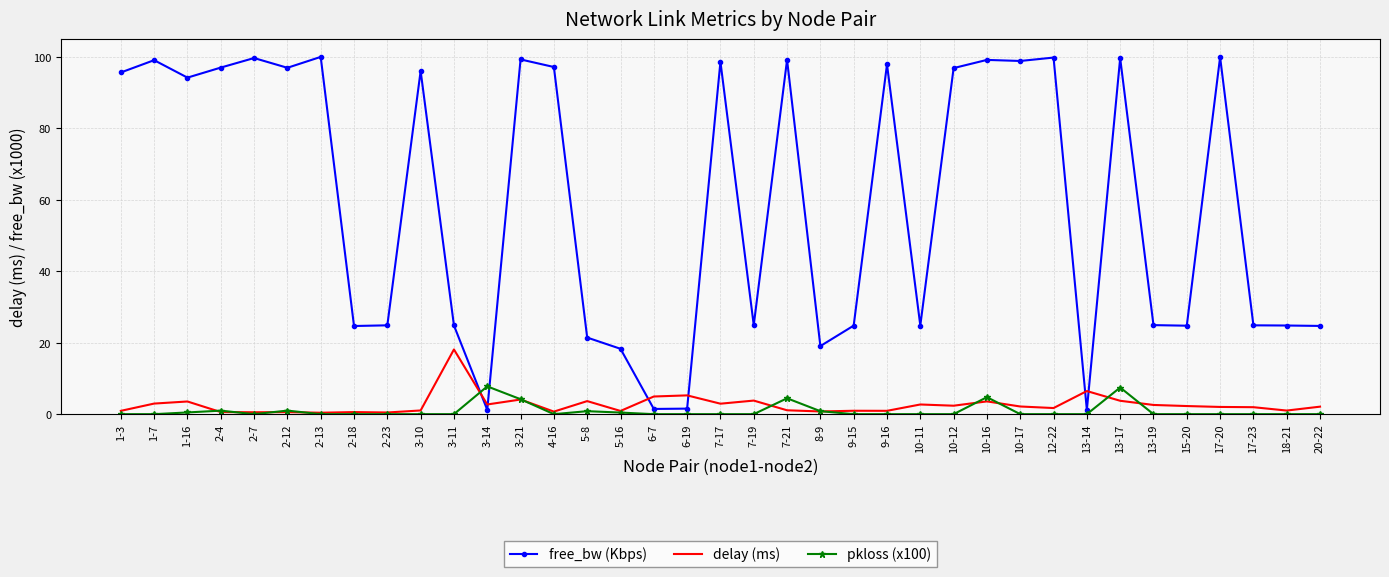

What is the average value of the pkloss (x100) series?

0.9